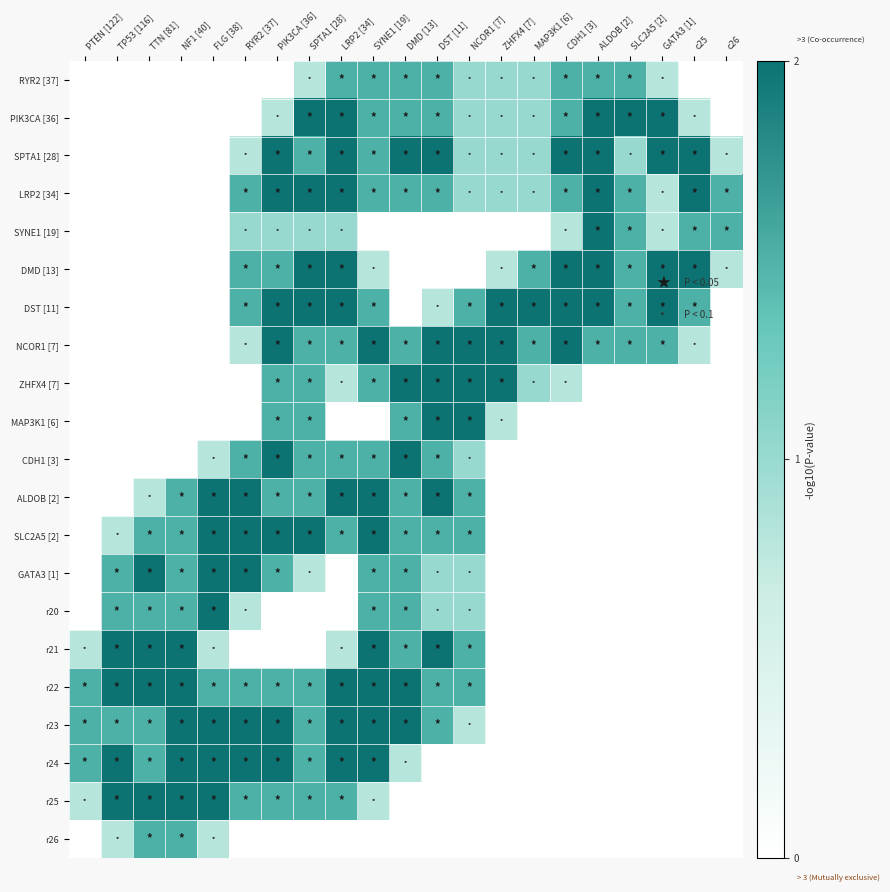

Count the number of data series in this chart.

21